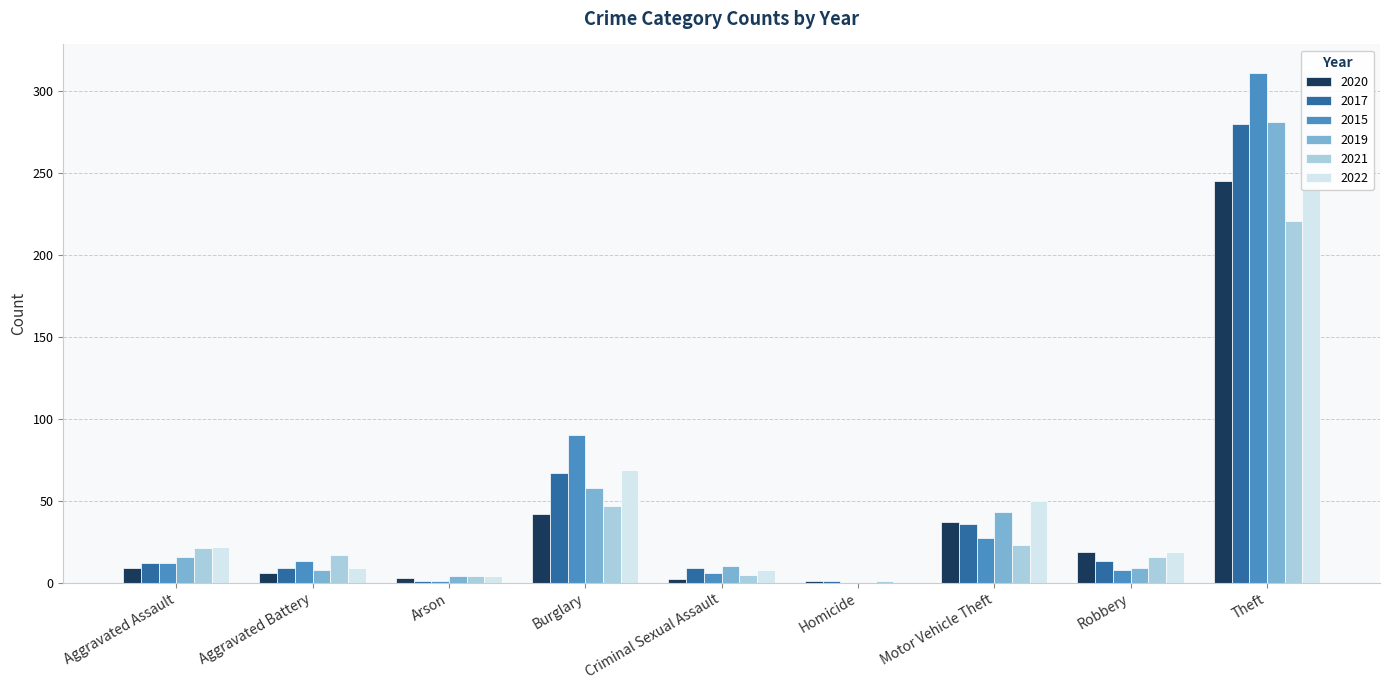

What is the label of the 6th bar from the right?

Burglary